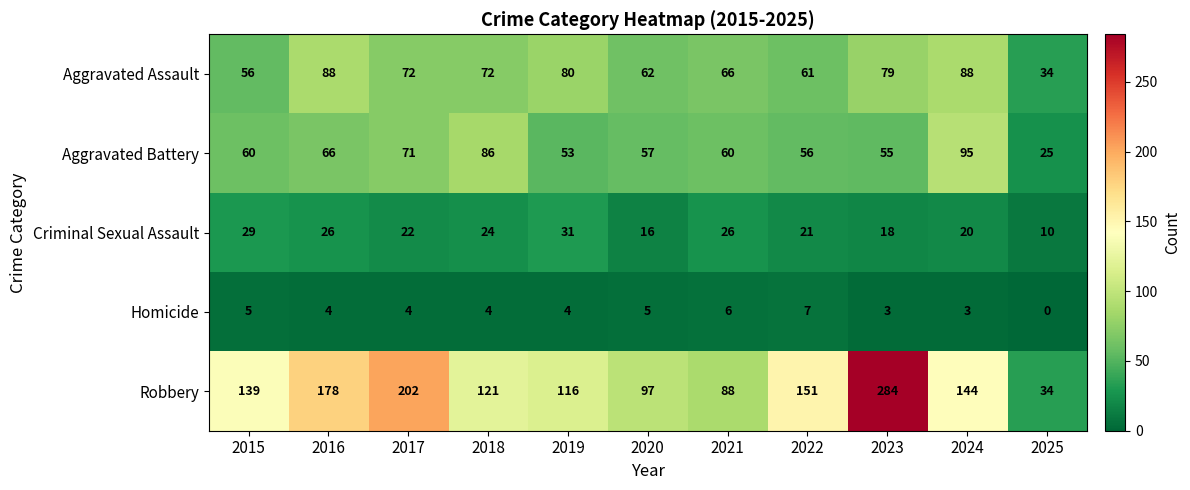

Is the value of Aggravated Battery at 2017 greater than the value of Robbery at 2016?

No